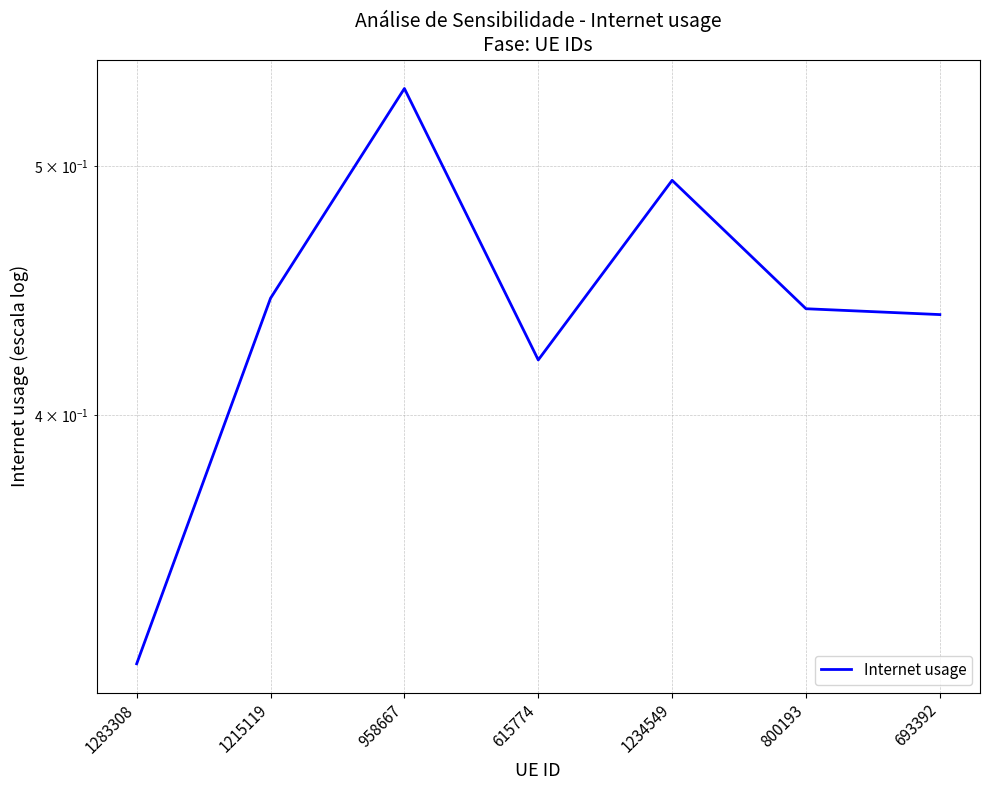

What is the greatest value displayed?

0.5